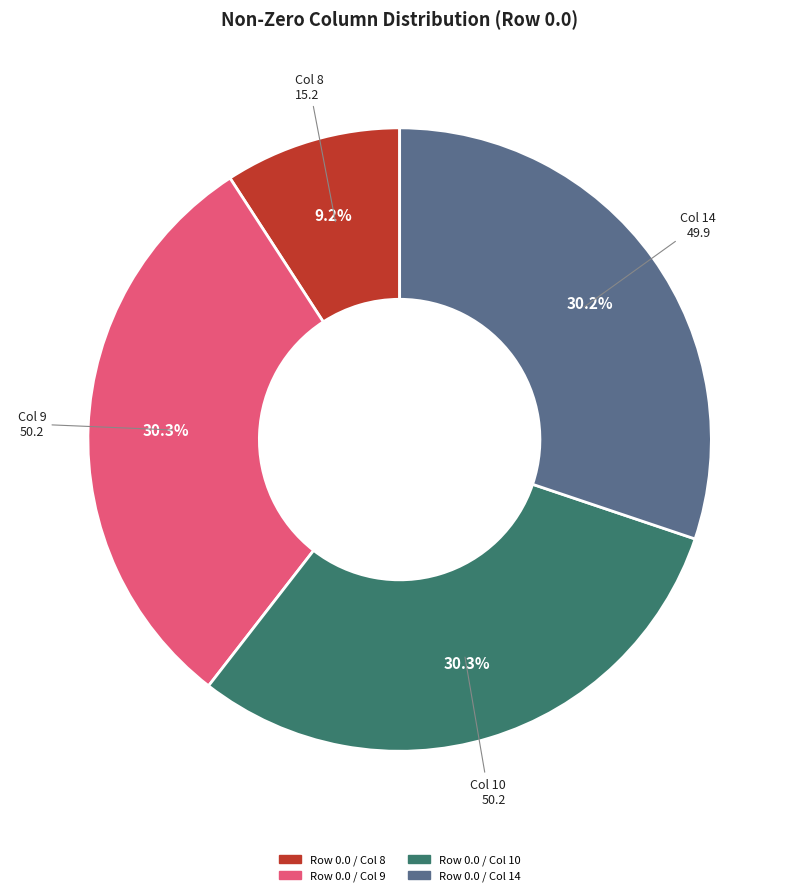

Is there a majority slice in this chart?

No